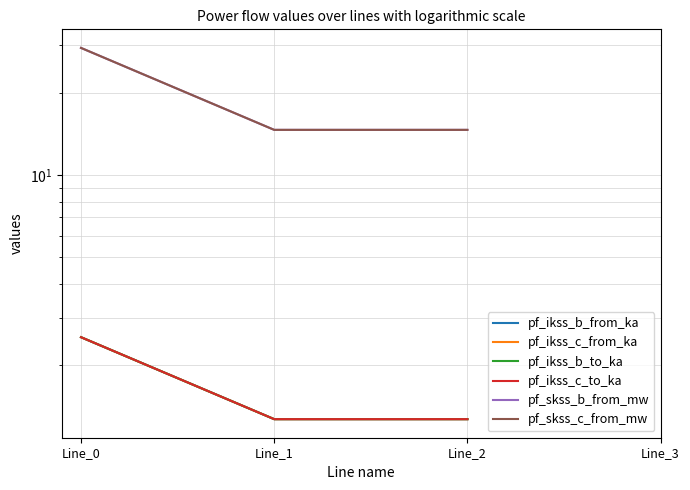

What is the minimum value for pf_ikss_c_to_ka?

1.3